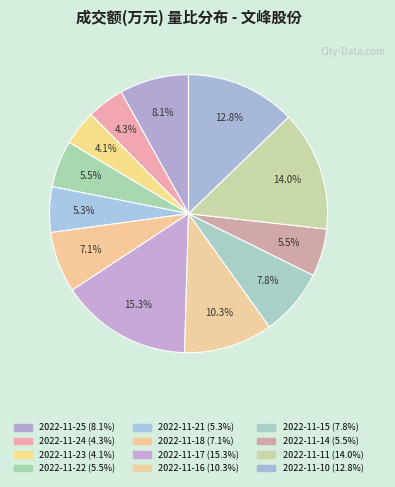

Rank the categories by value from lowest to highest.

2022-11-23, 2022-11-24, 2022-11-21, 2022-11-22, 2022-11-14, 2022-11-18, 2022-11-15, 2022-11-25, 2022-11-16, 2022-11-10, 2022-11-11, 2022-11-17